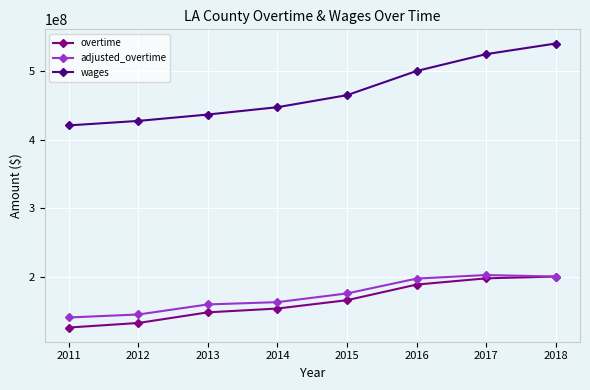

True or false: wages and adjusted_overtime intersect in this chart.

False